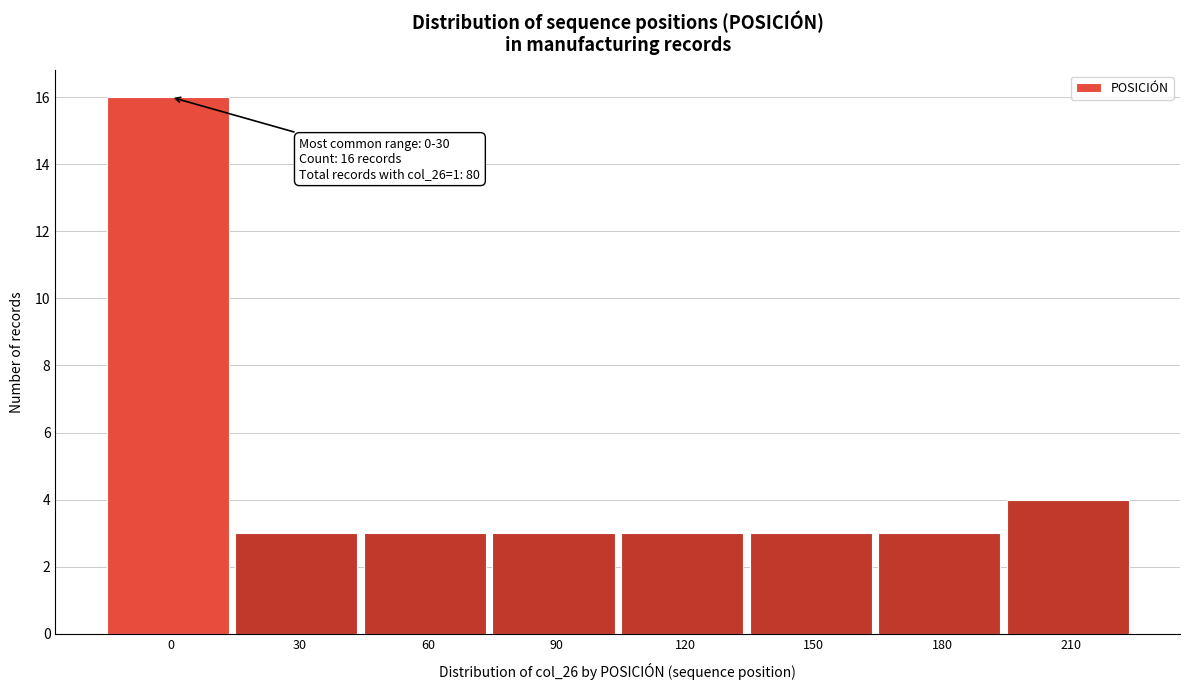

Reading left to right, what are all the values shown in this chart?

0=16	30=3	60=3	90=3	120=3	150=3	180=3	210=4